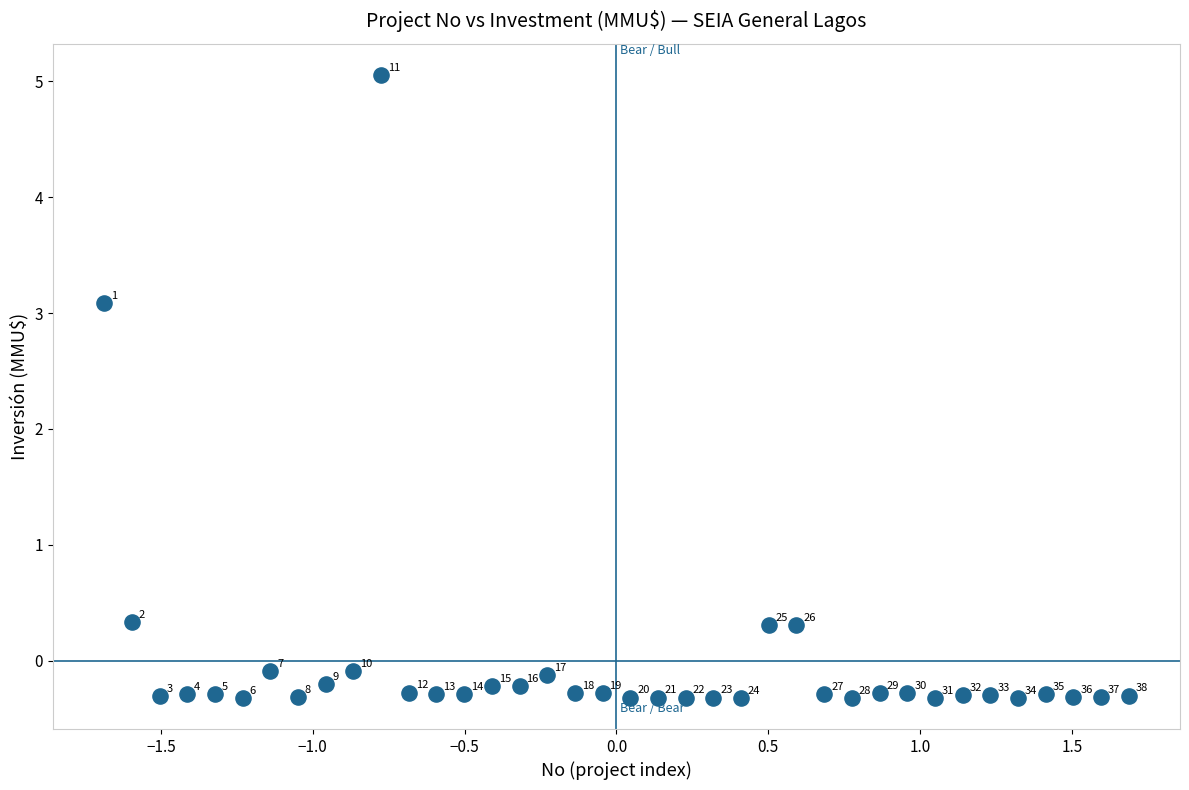

What Y value in the scatter plot is closest to 2?

3.1